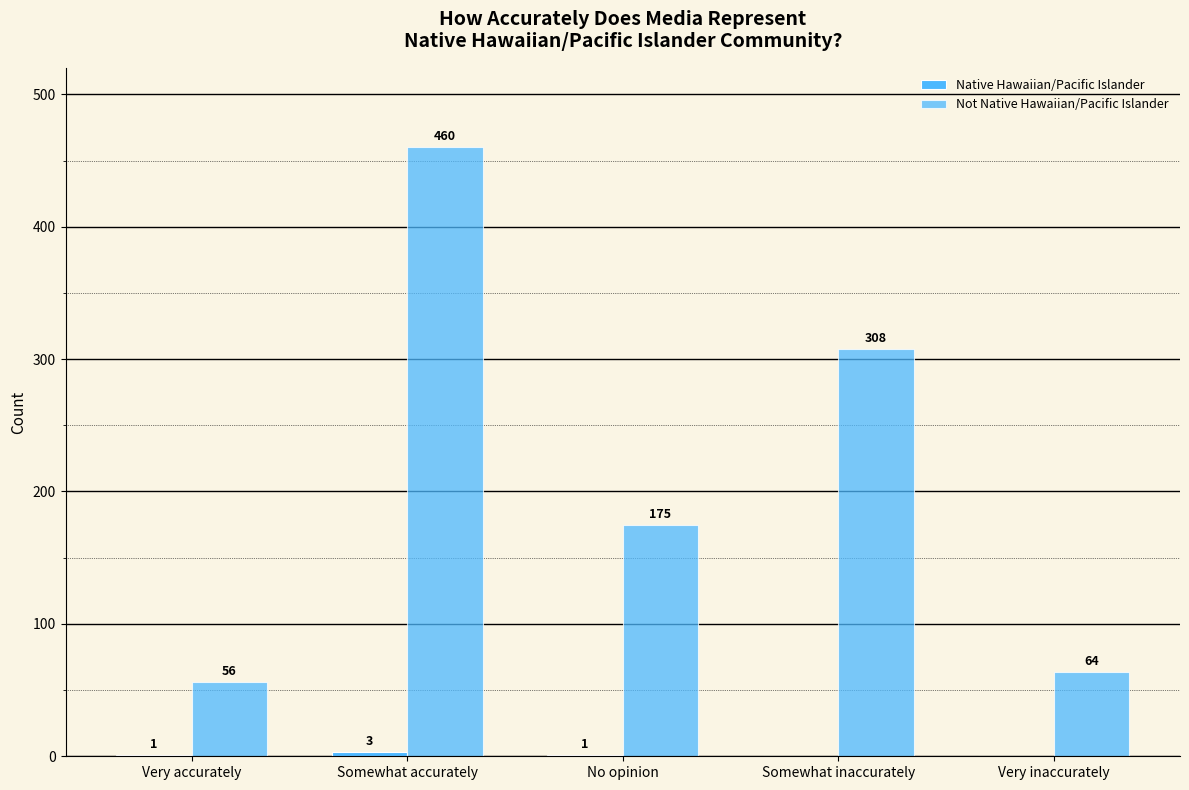

The Not Native Hawaiian/Pacific Islander series shows 308 at Somewhat inaccurately. True or false?

True